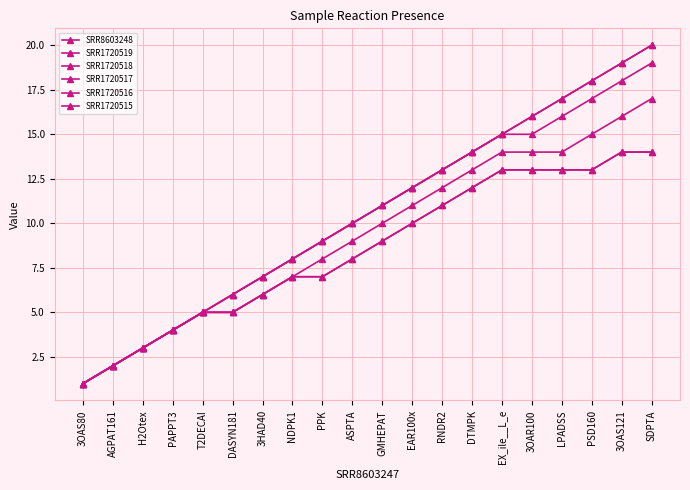

List the series in order of their peak value, highest first.

SRR8603248, SRR1720515, SRR1720518, SRR1720517, SRR1720519, SRR1720516